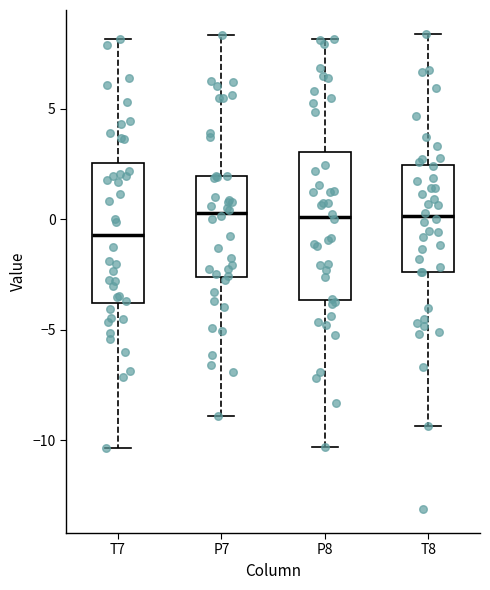

Reading left to right, transcribe this box plot: for each box, give where its median line is, the range the box spans, and where its two whiskers end, as read against the y-axis. The values are not printed on the chart, so give them approximately, as read against the axis.

T7: median -0.5, box -4.0 to 2.5, whiskers -10.5 to 8.0
P7: median 0.5, box -2.5 to 2.0, whiskers -9.0 to 8.5
P8: median 0.0, box -3.5 to 3.0, whiskers -10.5 to 8.0
T8: median 0.0, box -2.5 to 2.5, whiskers -9.5 to 8.5